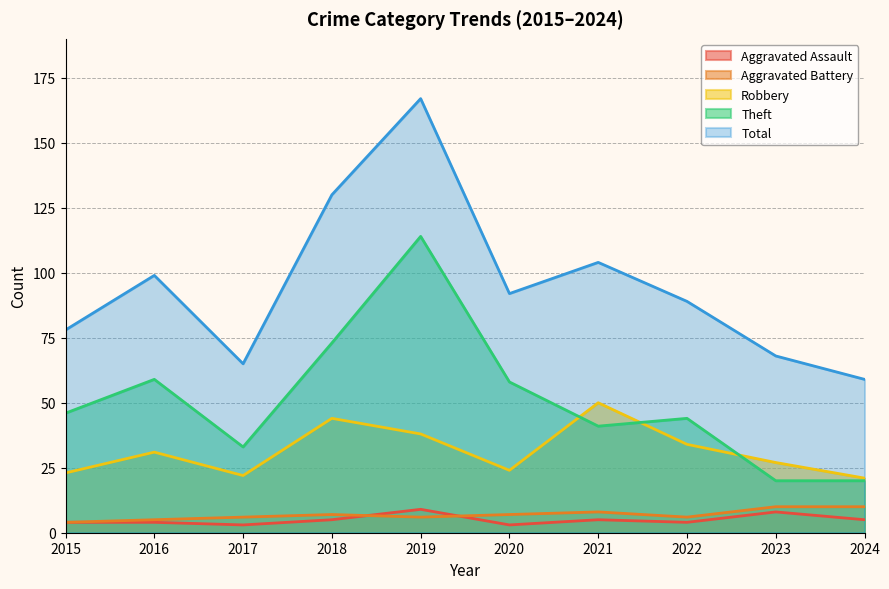

Which series has the largest range (max minus min)?

Total